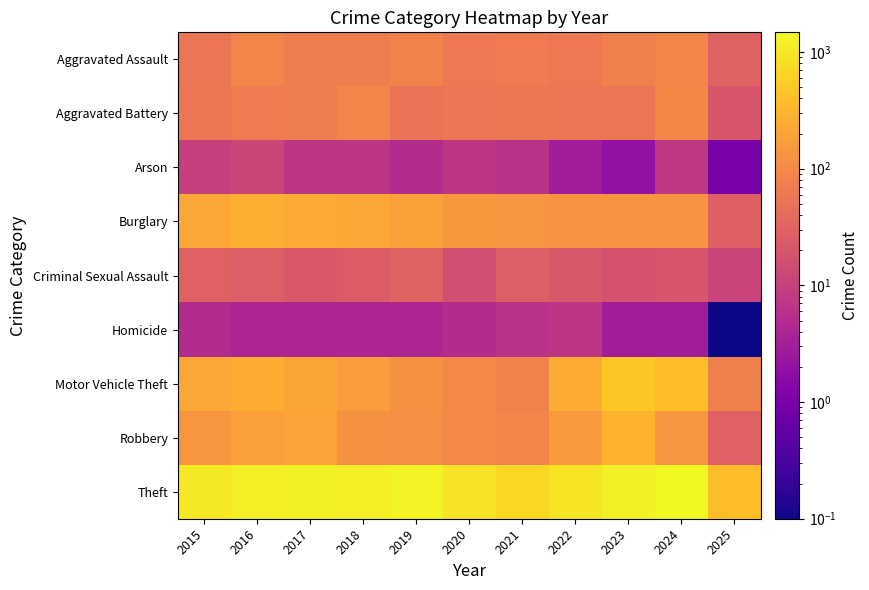

What is the difference between the highest and lowest values at 2015?

1036.0